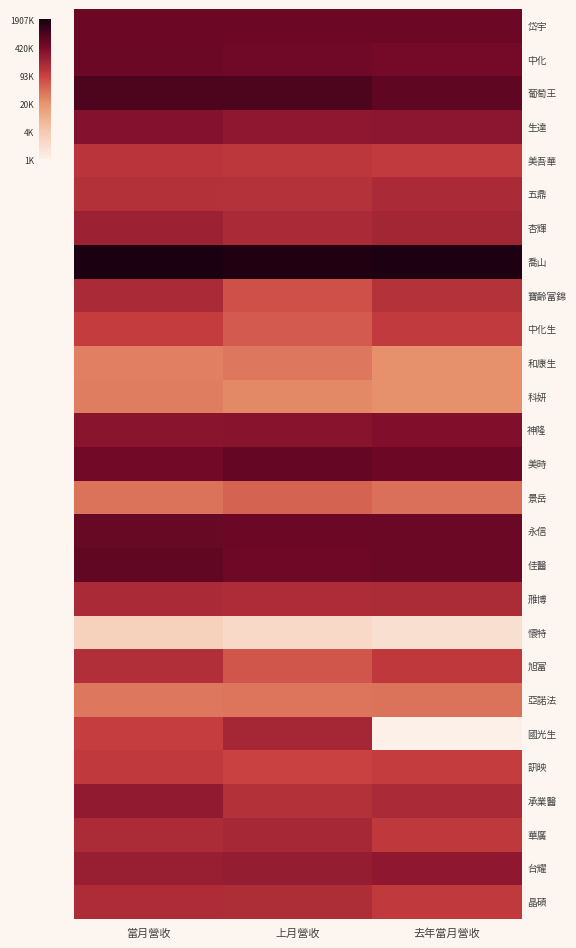

At which category is the sum across all series the highest?

當月營收